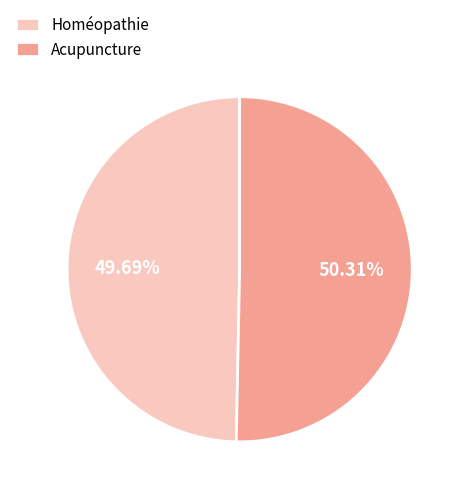

Rank the categories by value from highest to lowest.

Acupuncture, Homéopathie